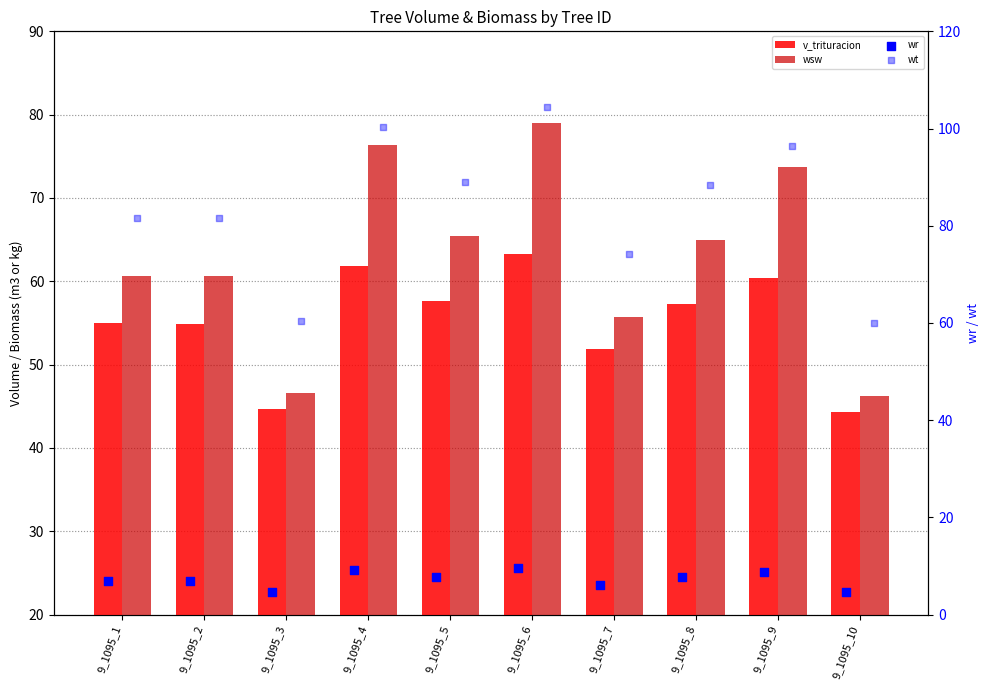

Which series contains the highest Y value?

wt